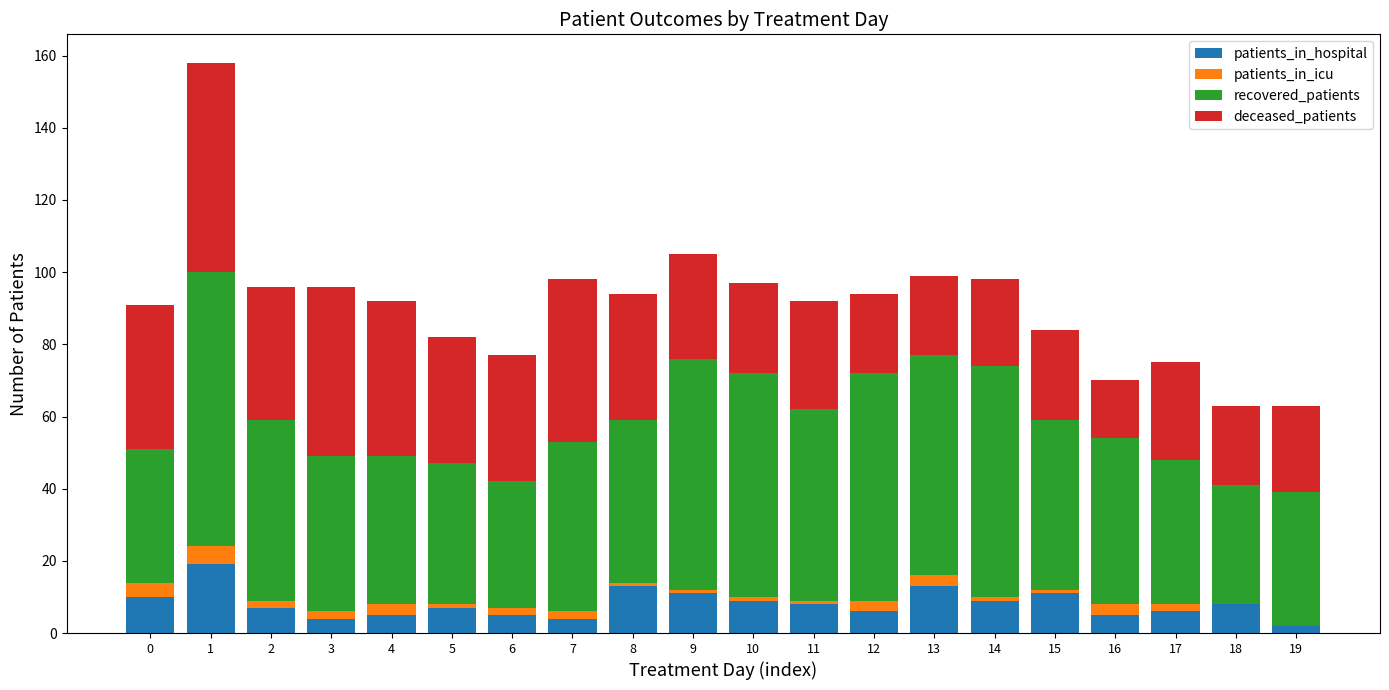

True or false: patients_in_hospital has a value of 5 at 4.

True